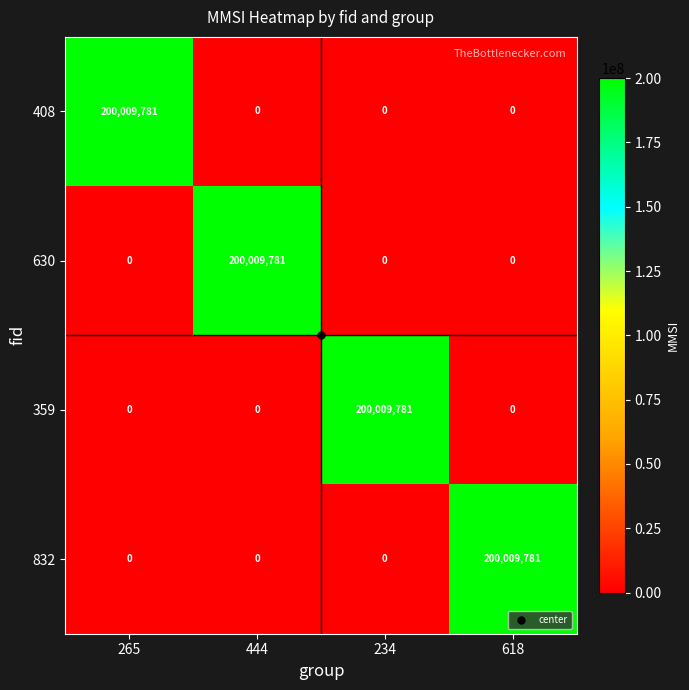

What is the total value across all series at 444?

200009781